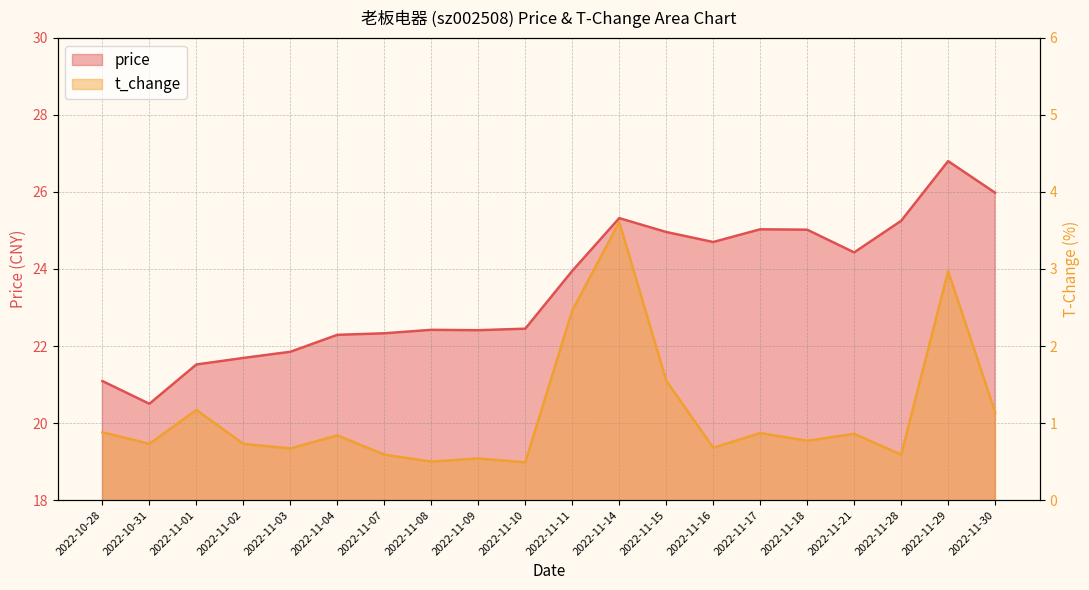

True or false: t_change and price intersect in this chart.

False